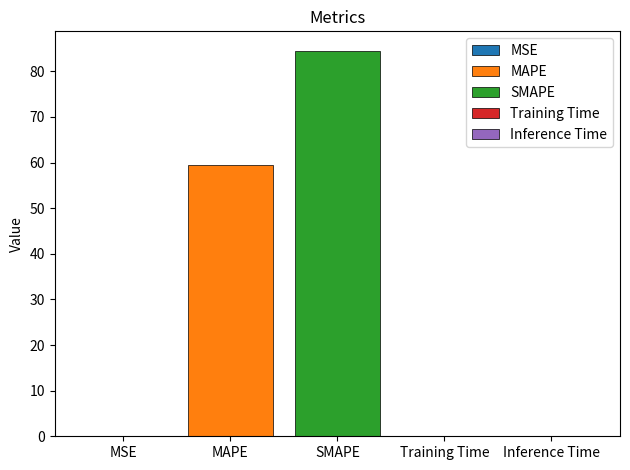

What is the greatest value displayed?

84.5